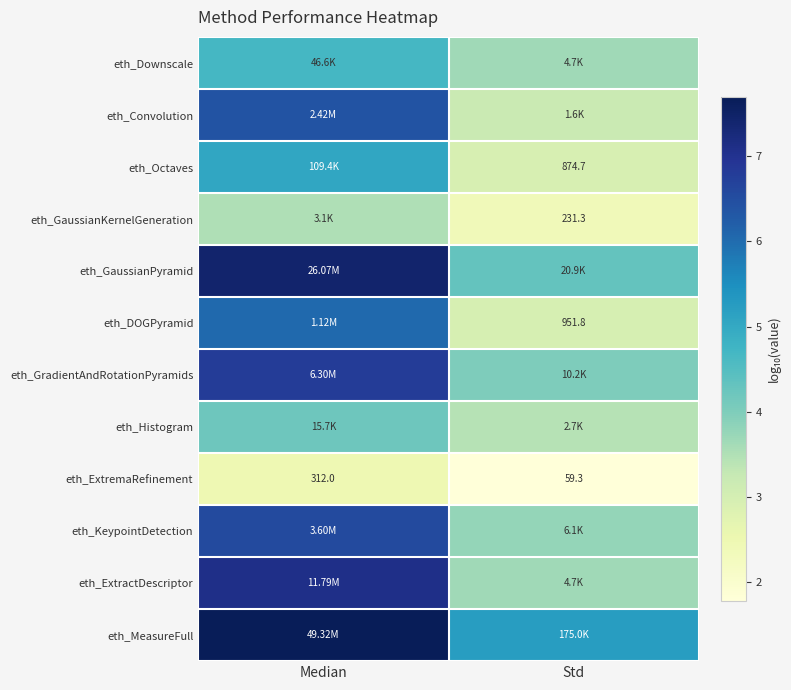

Is the value of eth_Octaves at Median greater than the value of eth_GaussianPyramid at Median?

No